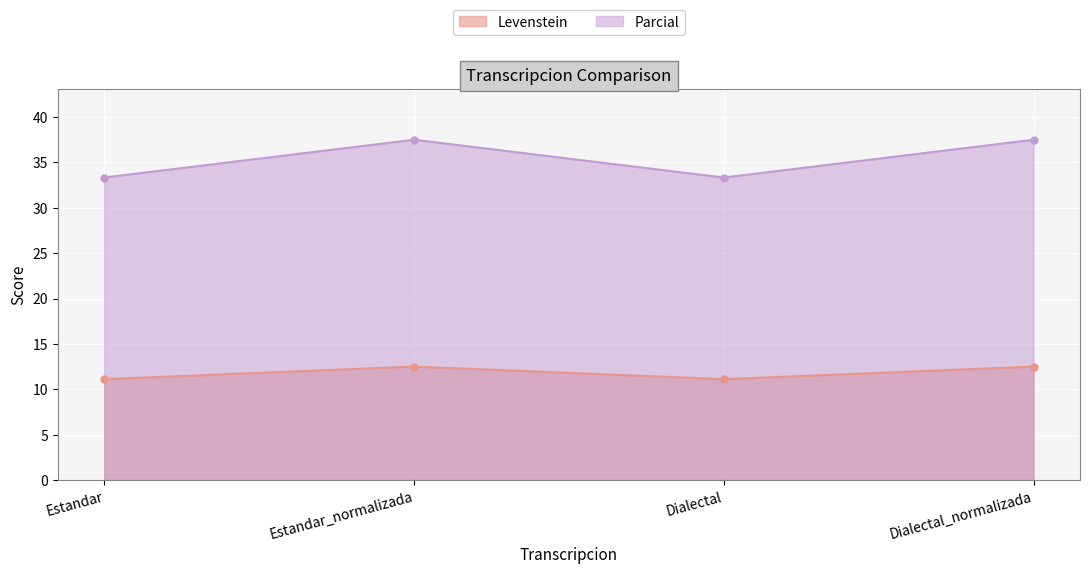

What is the total value across all series at Estandar?

44.4